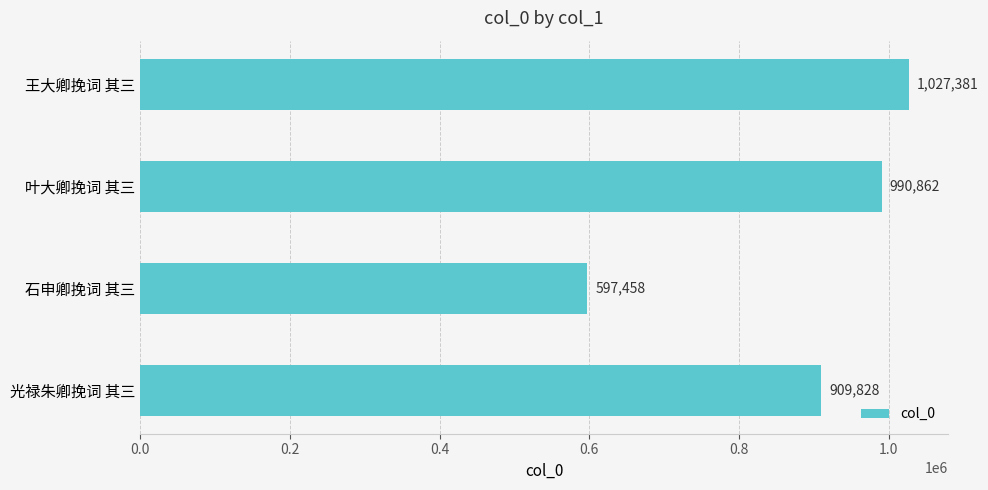

Reading top to bottom, what are all the values shown in this chart?

王大卿挽词 其三=1027381	叶大卿挽词 其三=990862	石申卿挽词 其三=597458	光禄朱卿挽词 其三=909828